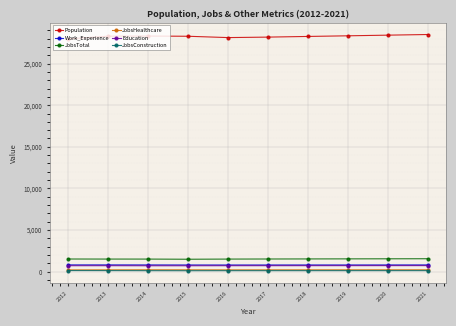

What is the average value of the Work_Experience series?

794